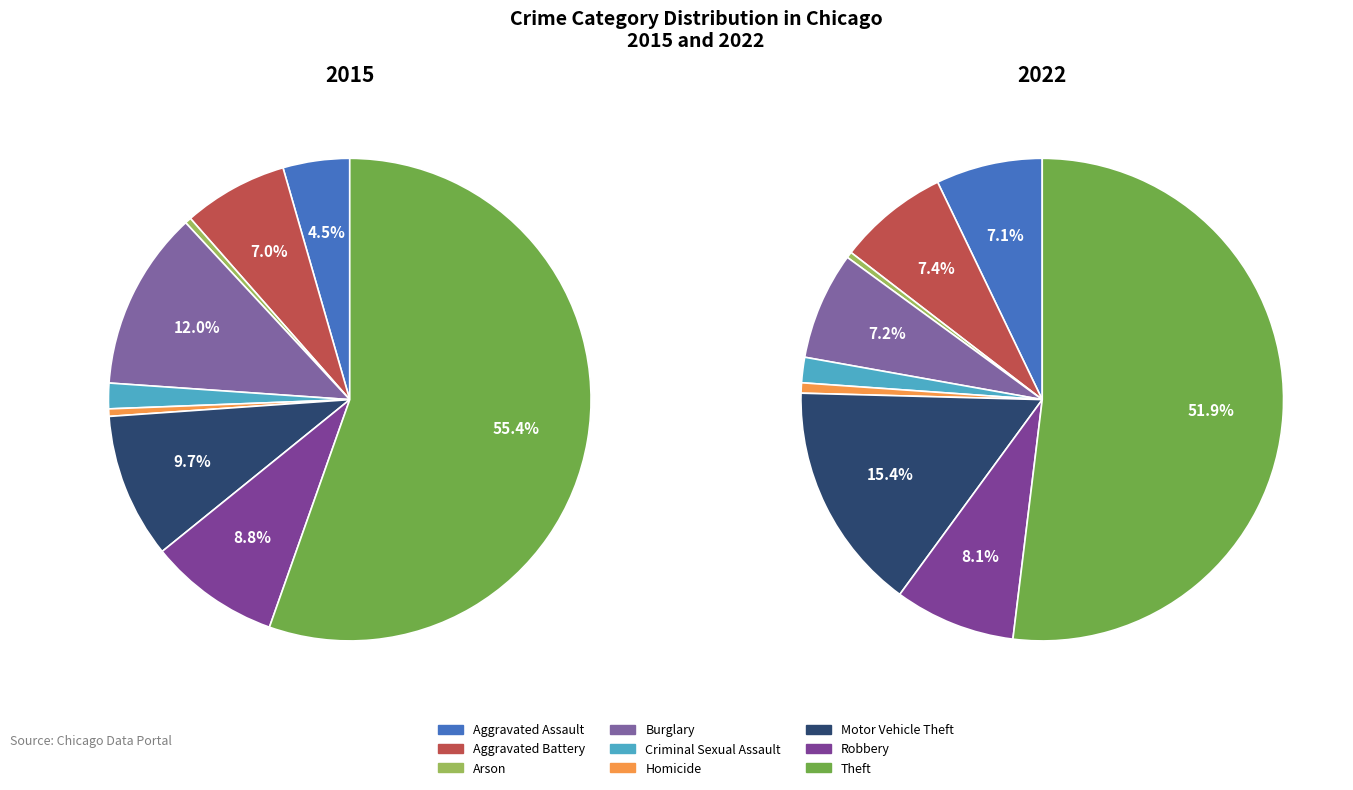

What portion of the pie excludes Motor Vehicle Theft?

90.3%